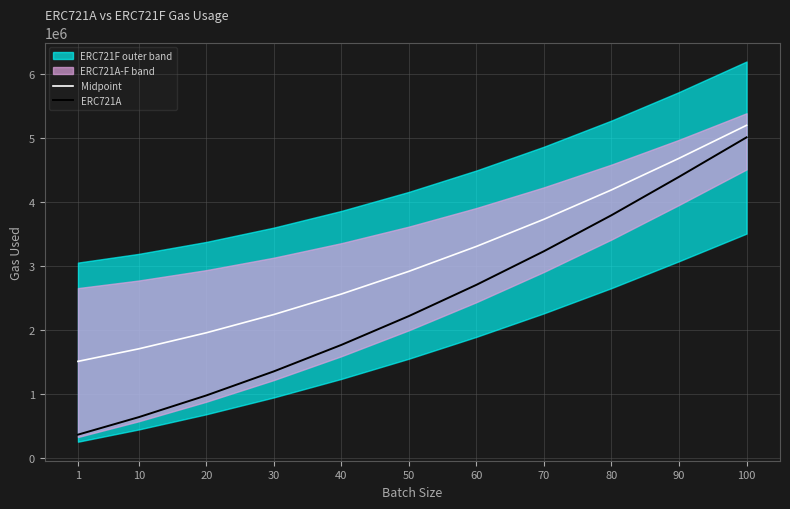

Reading left to right, transcribe all the data shown in this chart.

Midpoint: 1510929.5	1706589.5	1956907.0	2241874.5	2561492.0	2915759.5	3304677.0	3728244.5	4186462.0	4679329.5	5194409.5
ERC721A: 367760.0	640631.0	979161.0	1354891.0	1767821.0	2217951.0	2705281.0	3229811.0	3791541.0	4390471.0	5006526.0